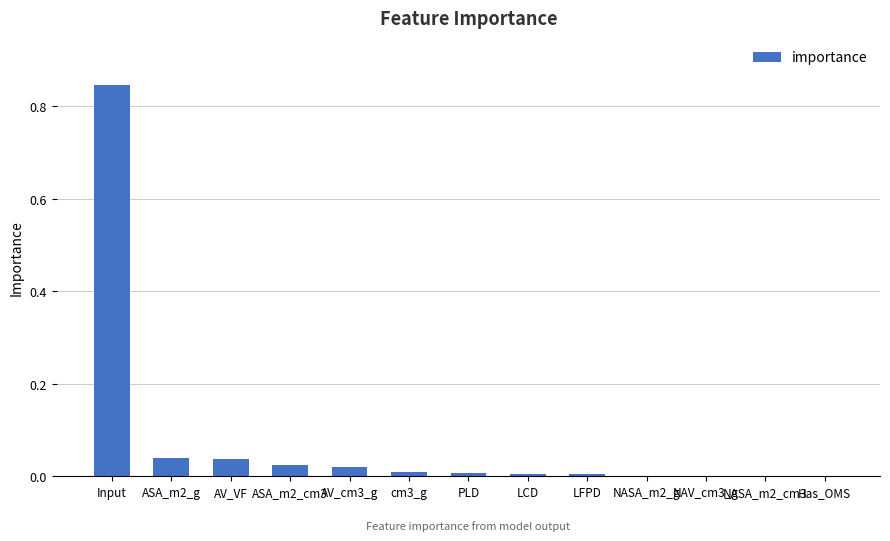

Which label corresponds to the largest value in the chart?

Input